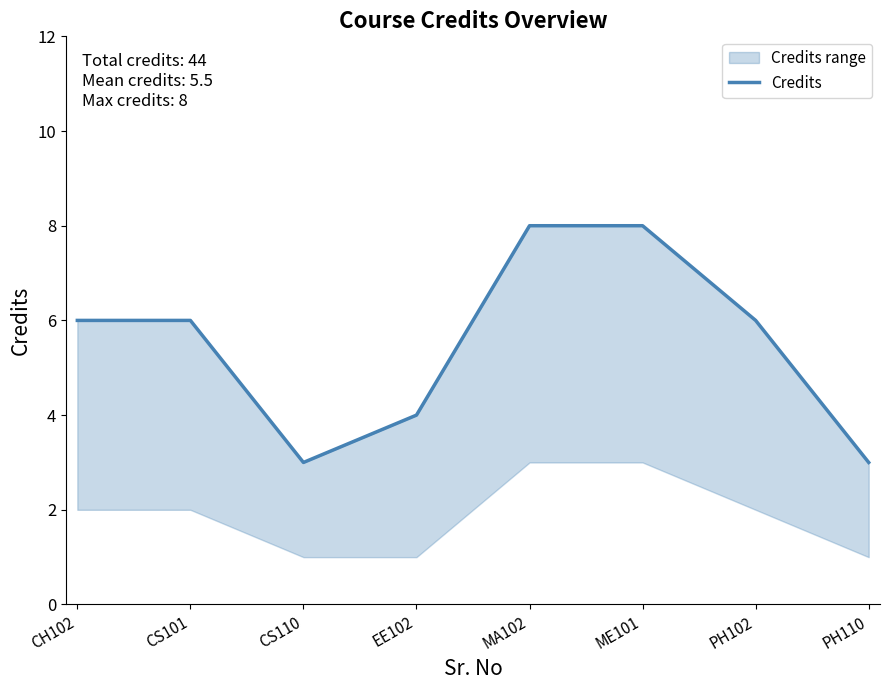

The value at ME101 is 10. True or false?

False